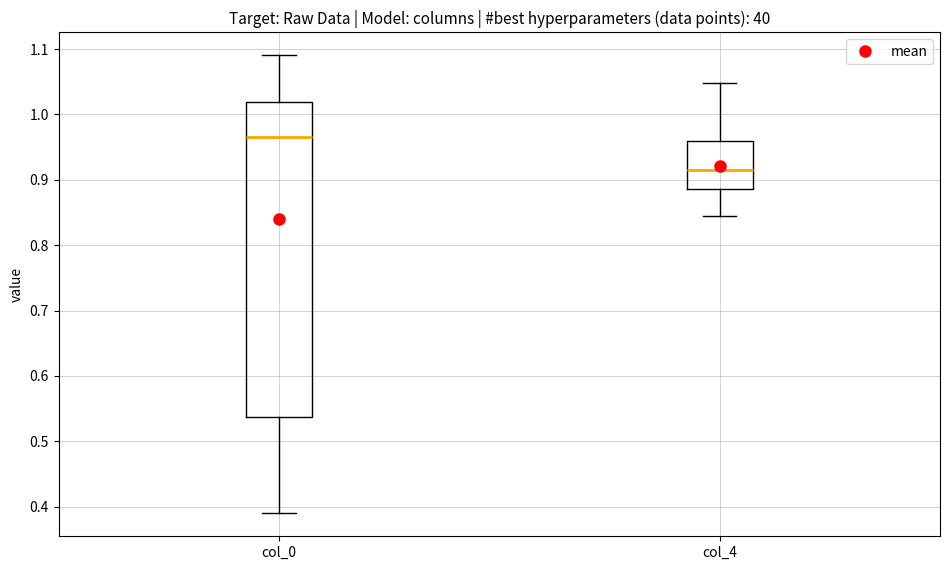

Which box's median line is the highest?

col_0